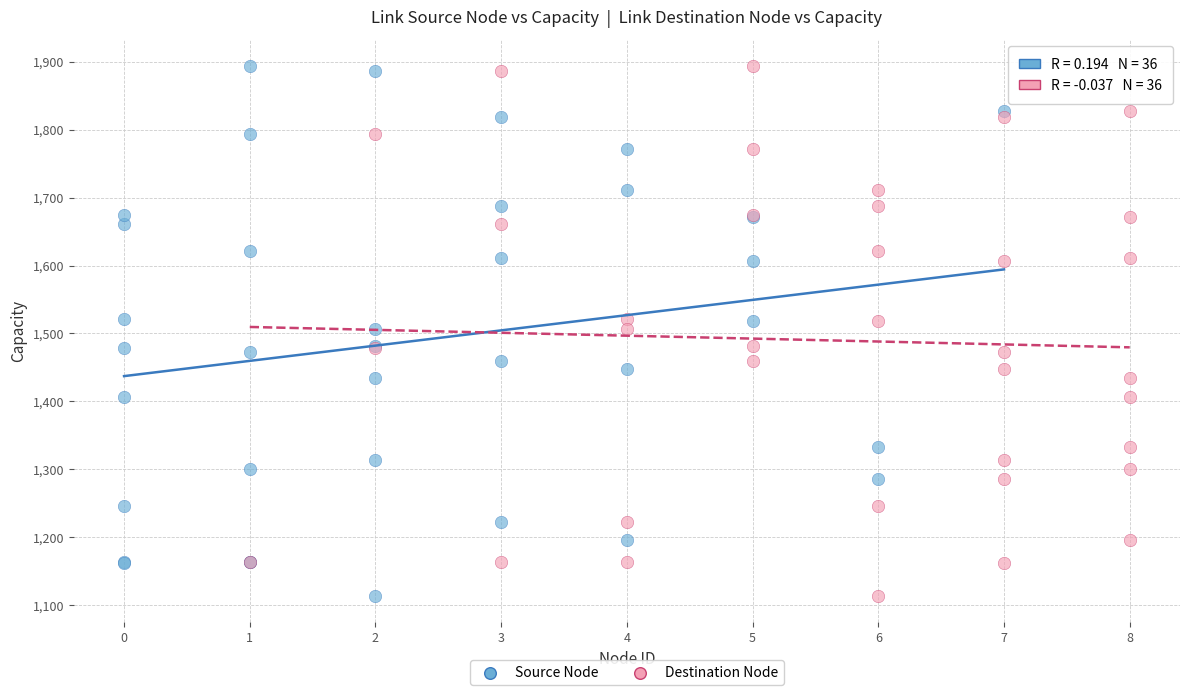

What are all the series names shown in the legend?

Source Node, Destination Node